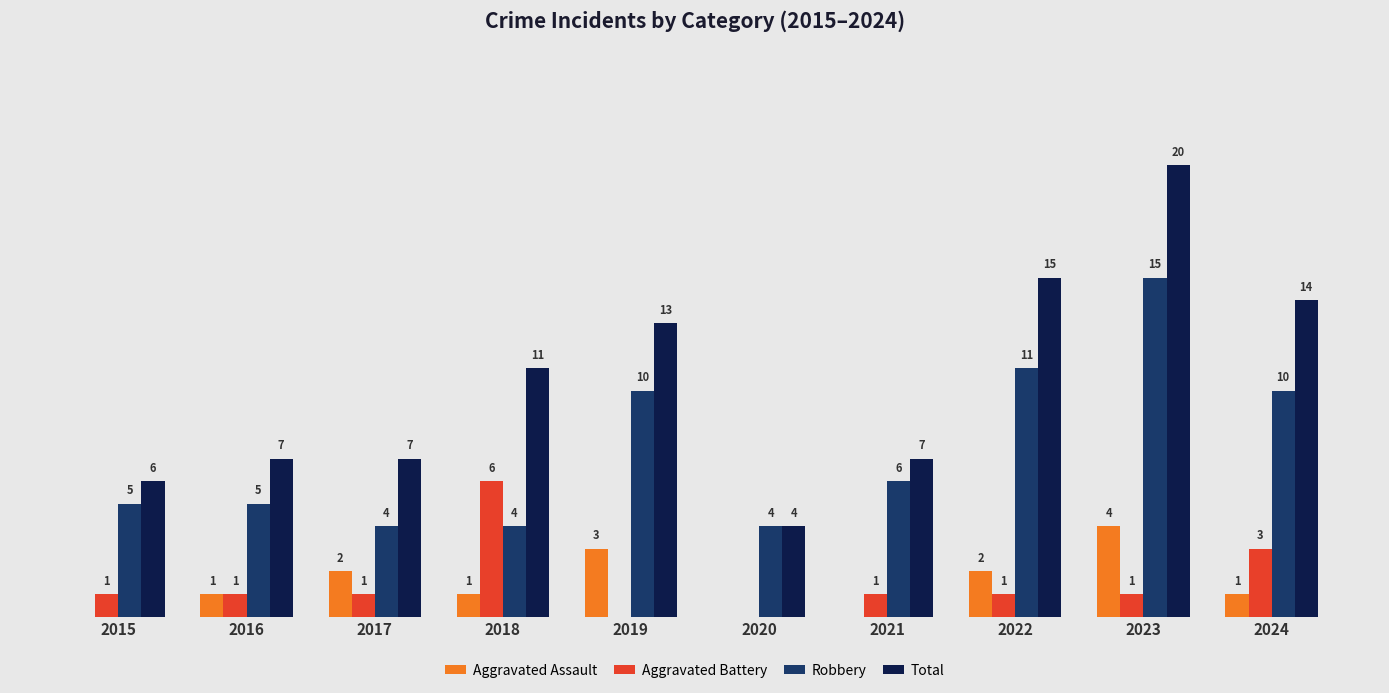

Is the value of Robbery at 2021 greater than the value of Aggravated Assault at 2019?

Yes